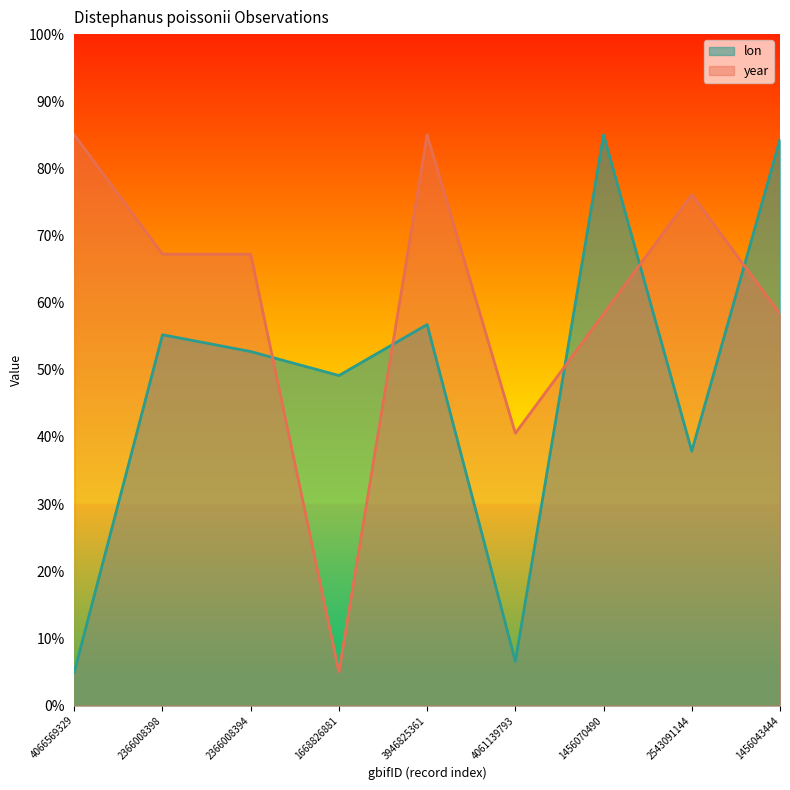

True or false: year and lon cross at least once.

True